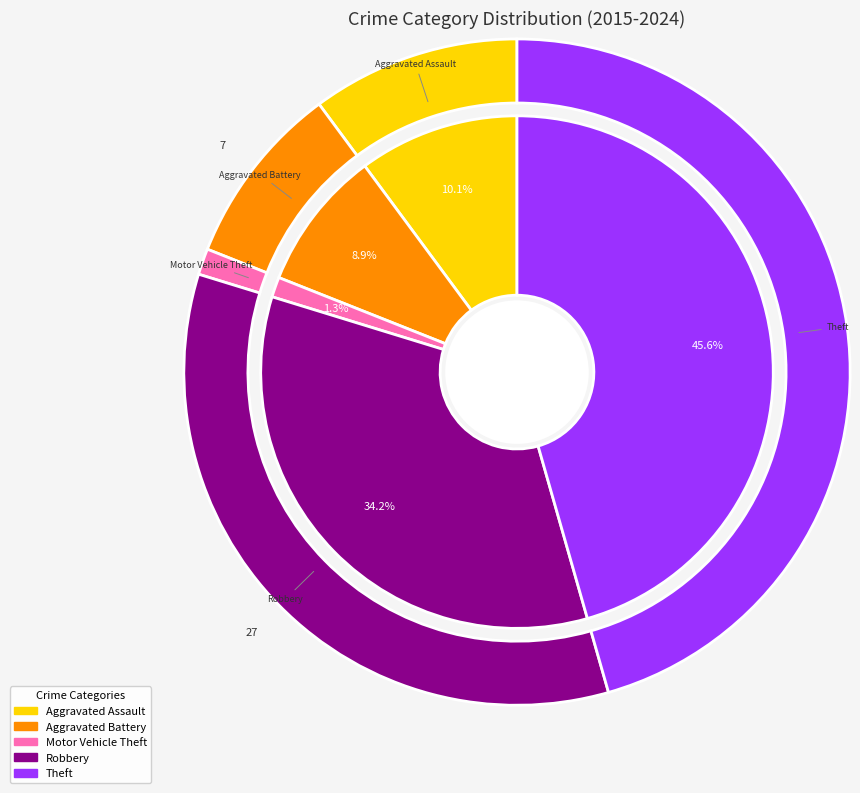

Does 2024 account for over 50% of the chart?

No